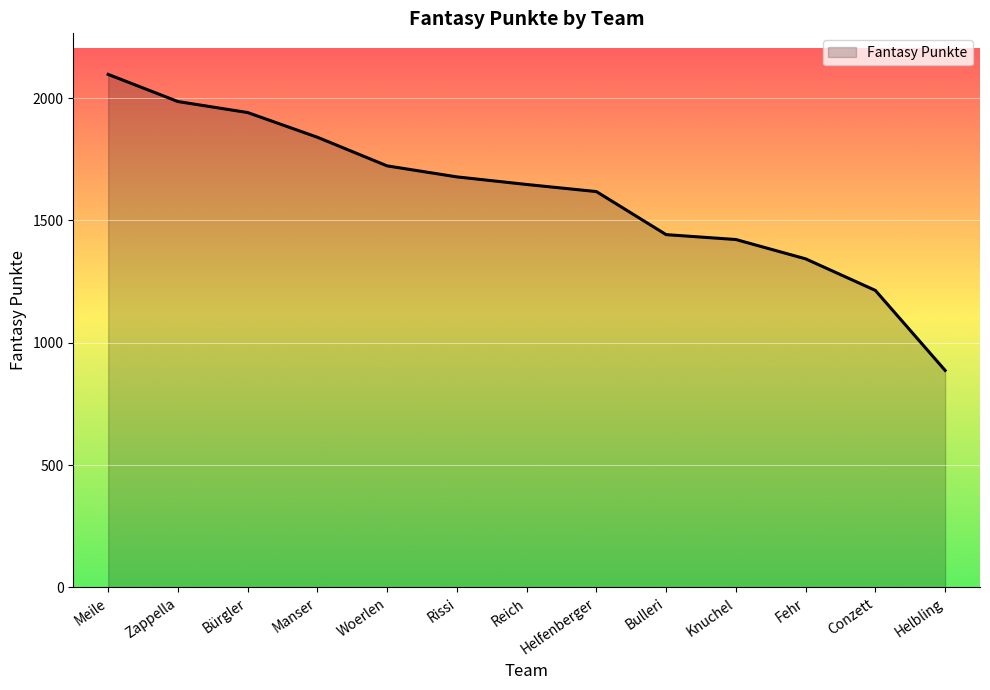

Reading left to right, extract all data points from this chart.

Meile=2097	Zappella=1986	Bürgler=1941	Manser=1840	Woerlen=1723	Rissi=1678	Reich=1647	Helfenberger=1618	Bulleri=1442	Knuchel=1422	Fehr=1343	Conzett=1214	Helbling=887